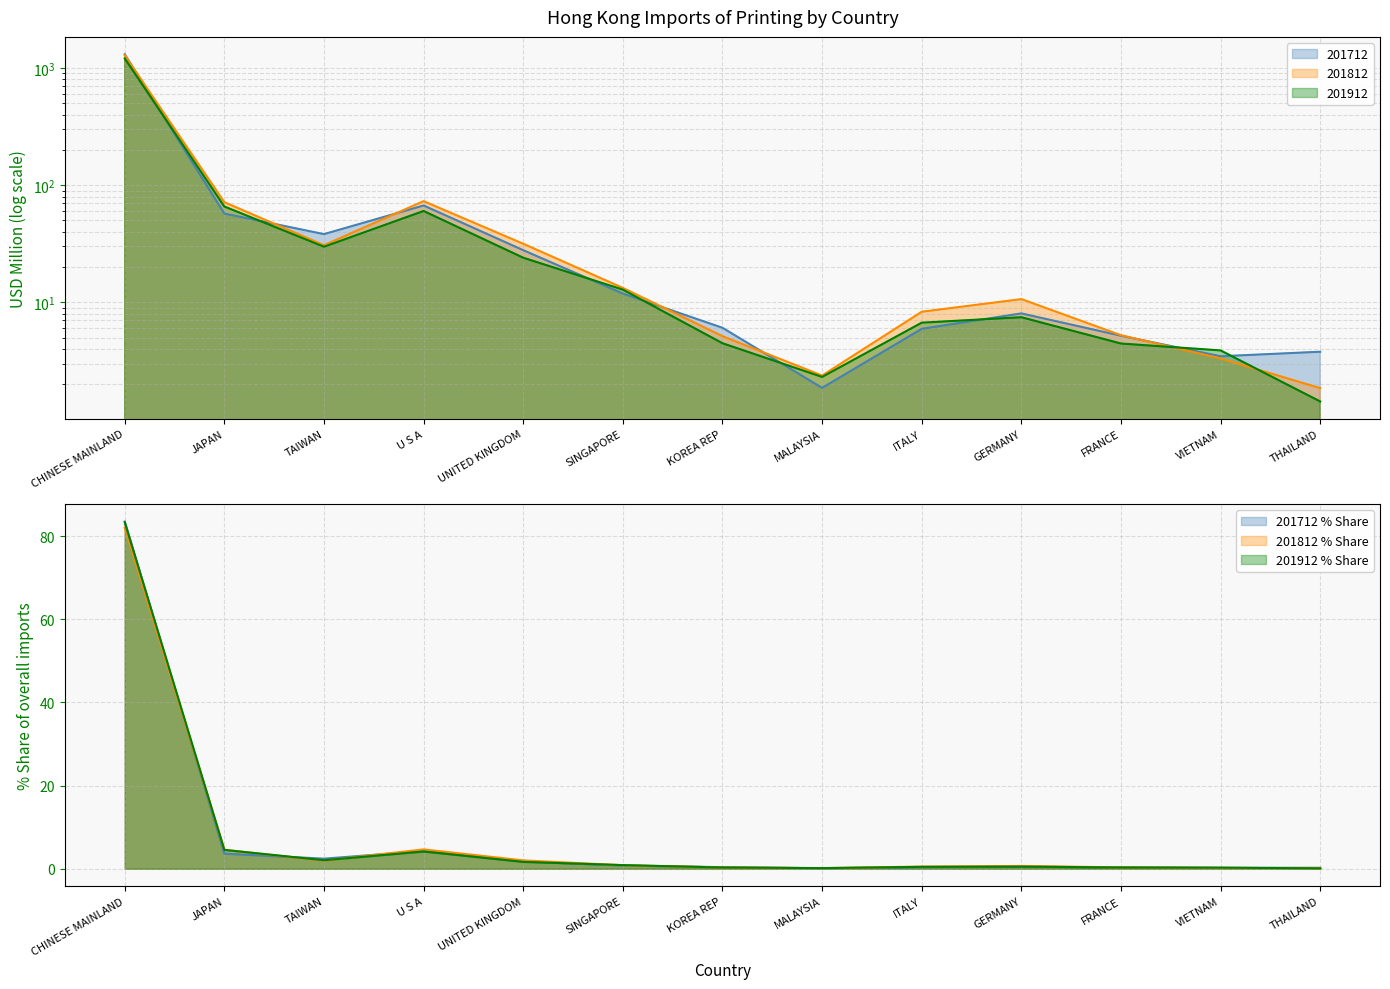

True or false: 201712_% Share and 201712 intersect in this chart.

False